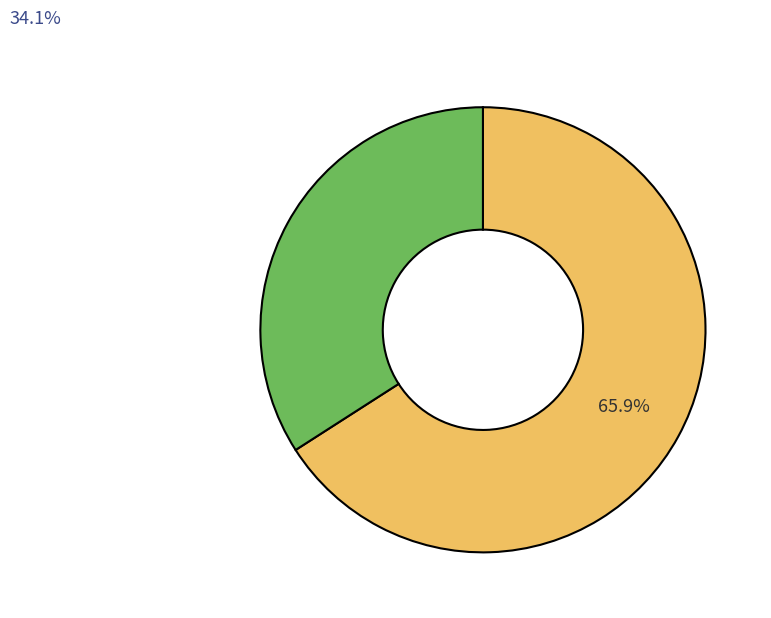

Is there a majority slice in this chart?

Yes